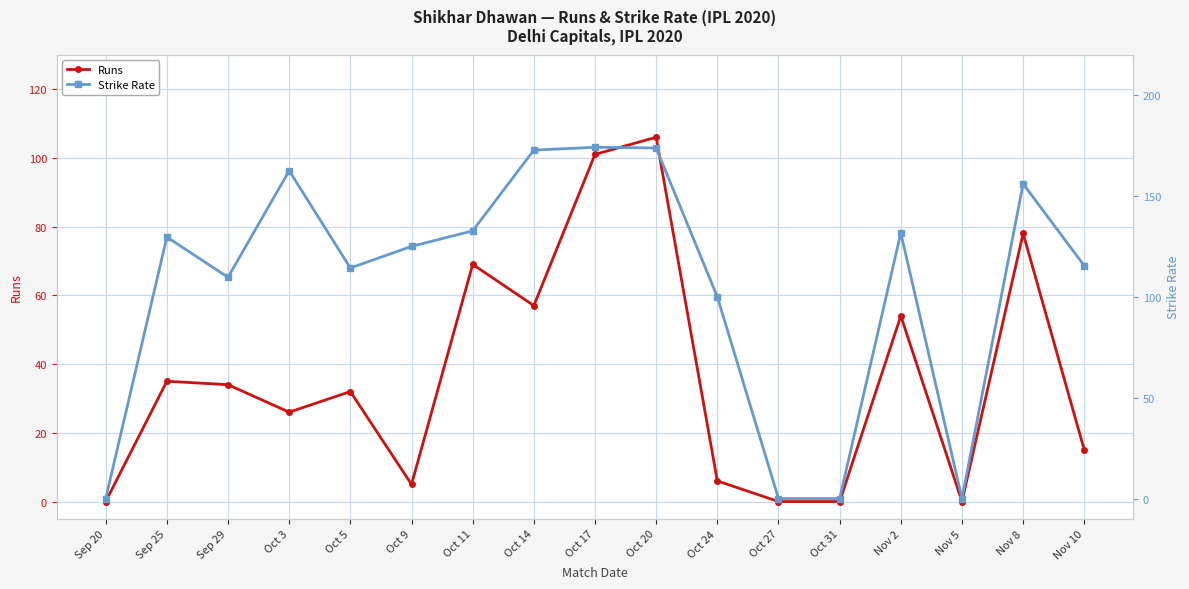

How many interior local peaks does the Strike Rate series have?

5